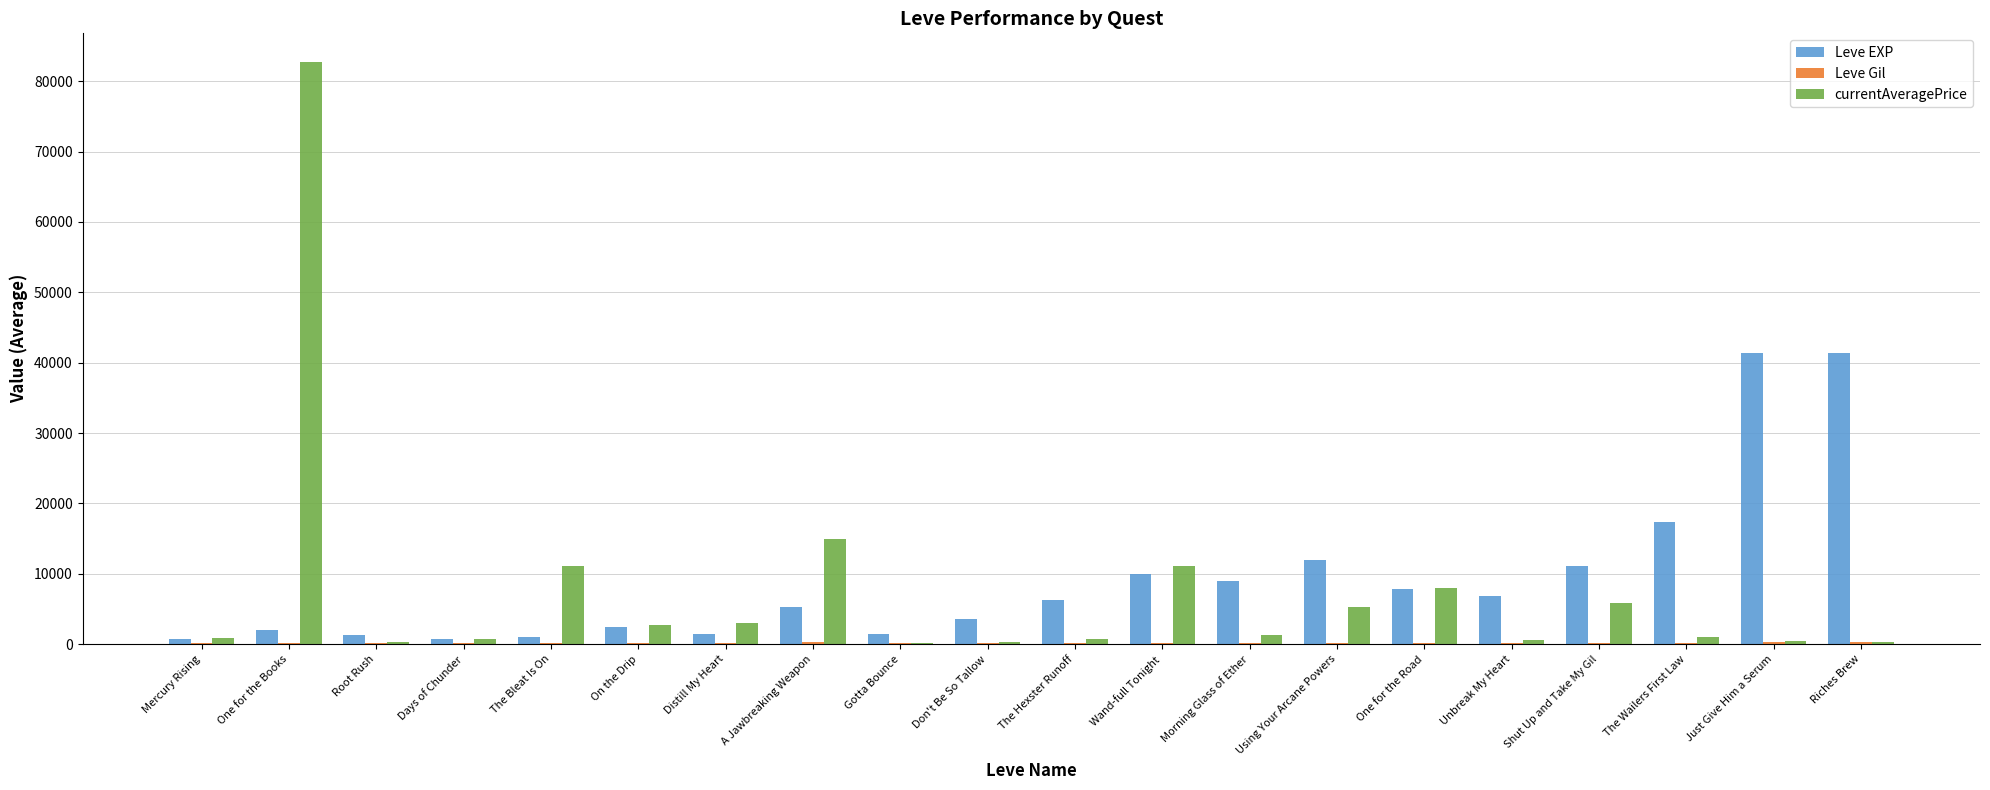

What is the total value across all series at Gotta Bounce?

1756.0